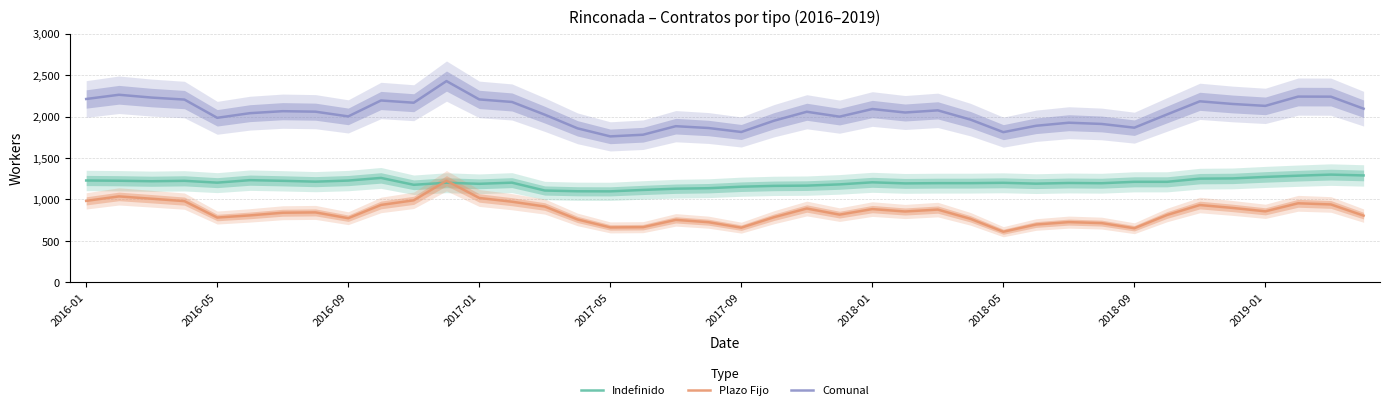

The value of Comunal at 2017-09 is 1814. True or false?

True